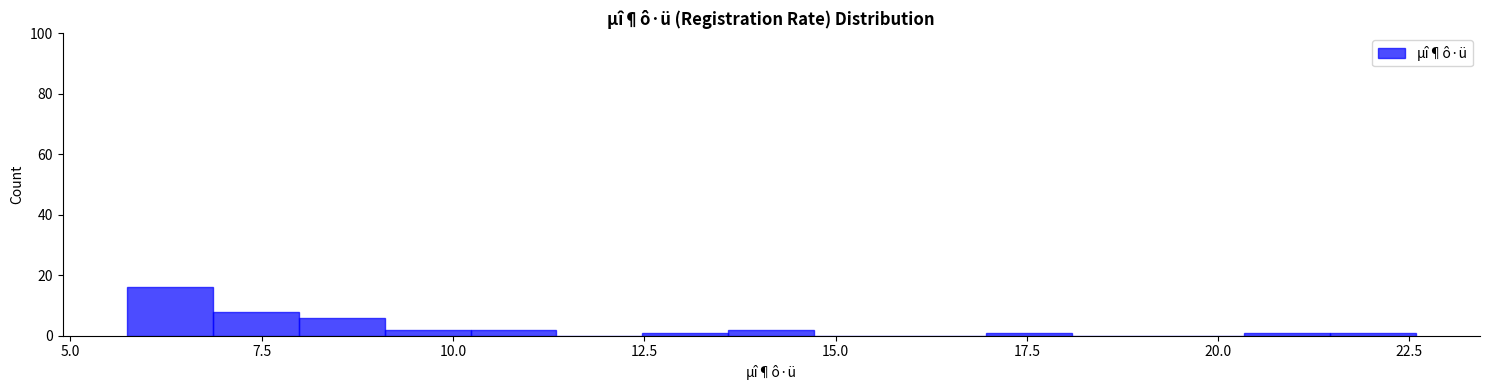

Read against the x-axis, roughly where is the centre of the tallest bar?

6.5